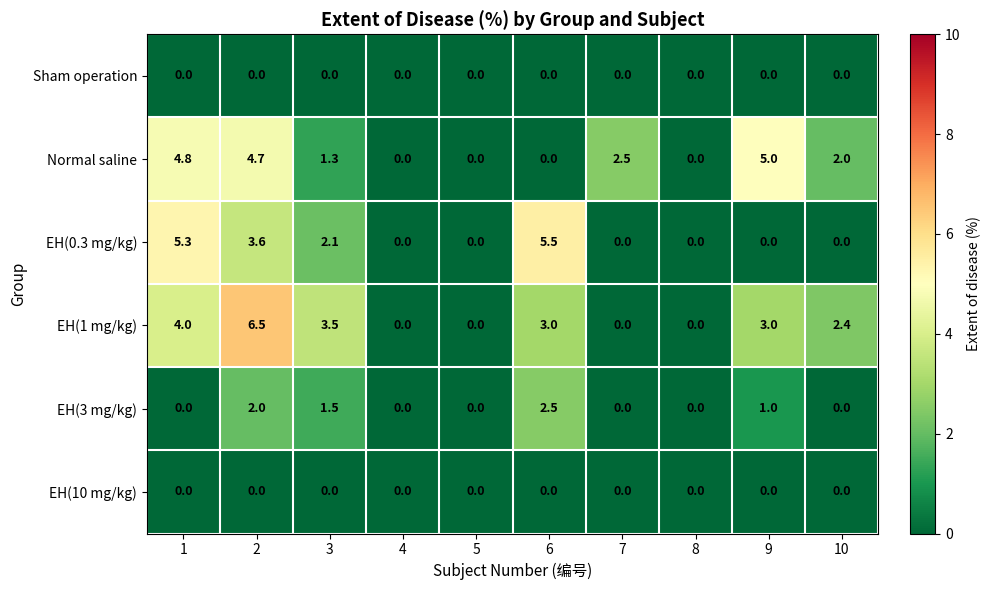

Where is EH(0.3 mg/kg) nearest to the value 2?

3